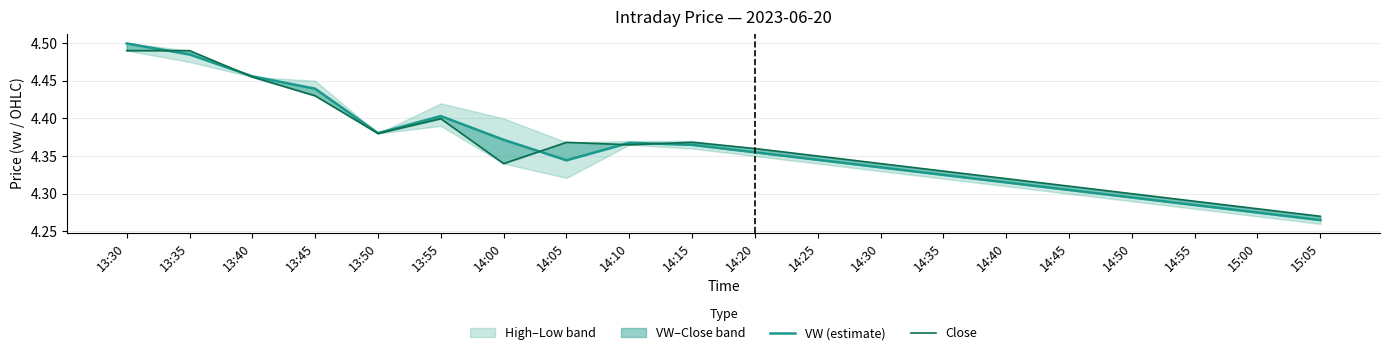

What is the smallest value displayed?

4.3